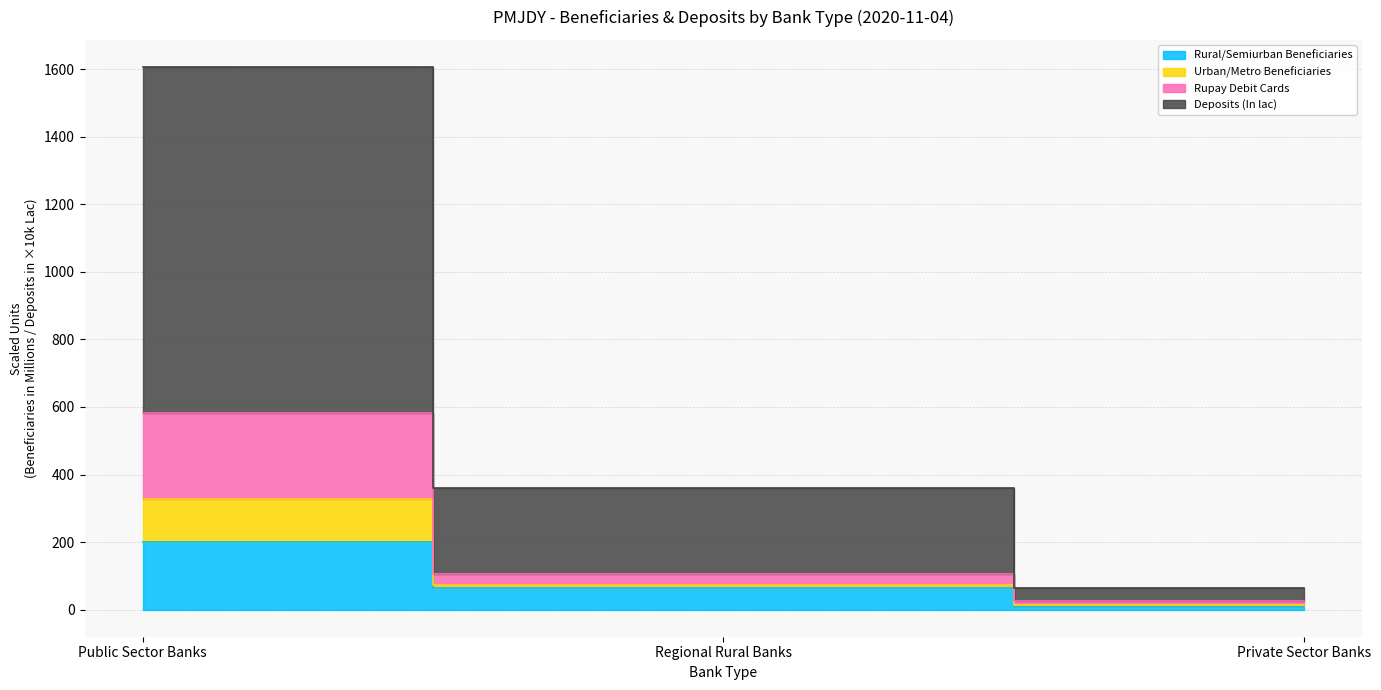

Which category has the highest value in the Deposits (In lac) series?

Public Sector Banks